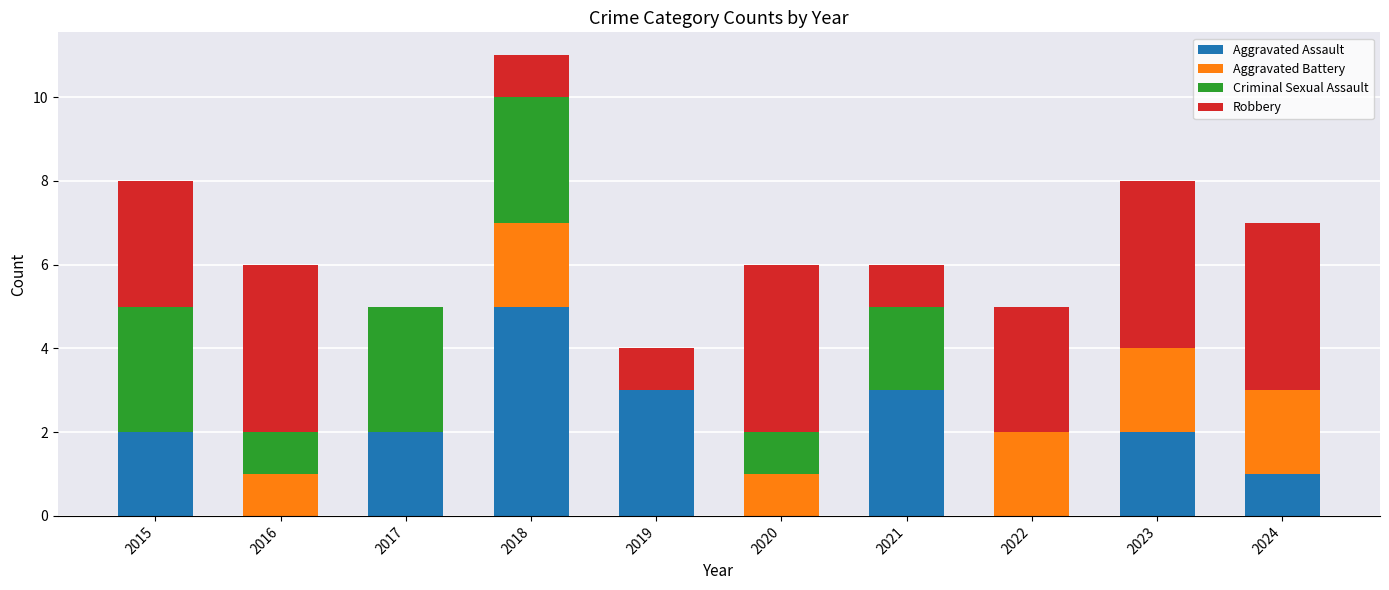

True or false: Aggravated Assault has a value of 1 at 2019.

False